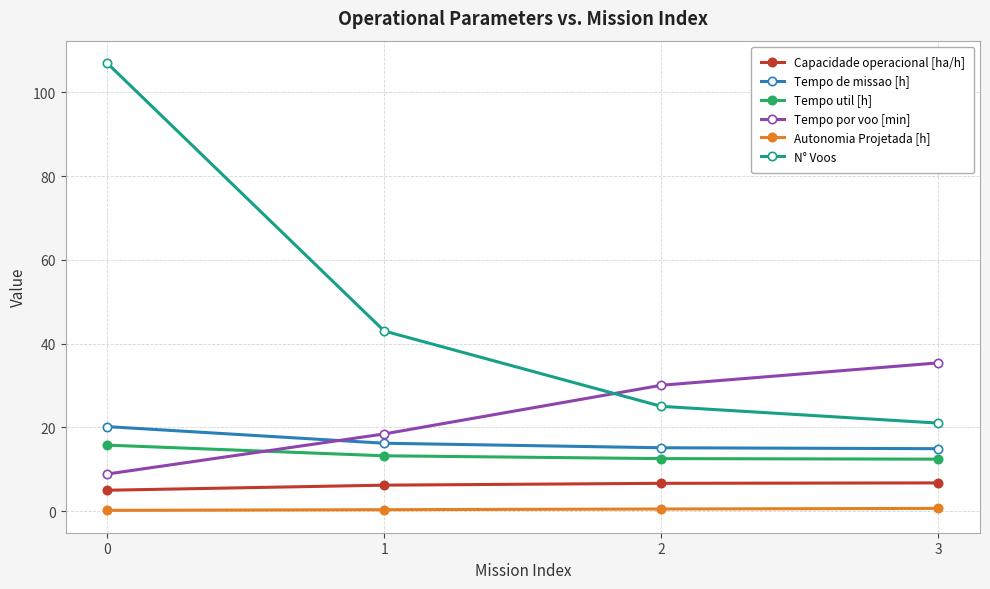

At 3, list the series in order from largest to smallest.

Tempo por voo [min], N° Voos, Tempo de missao [h], Tempo util [h], Capacidade operacional [ha/h], Autonomia Projetada [h]